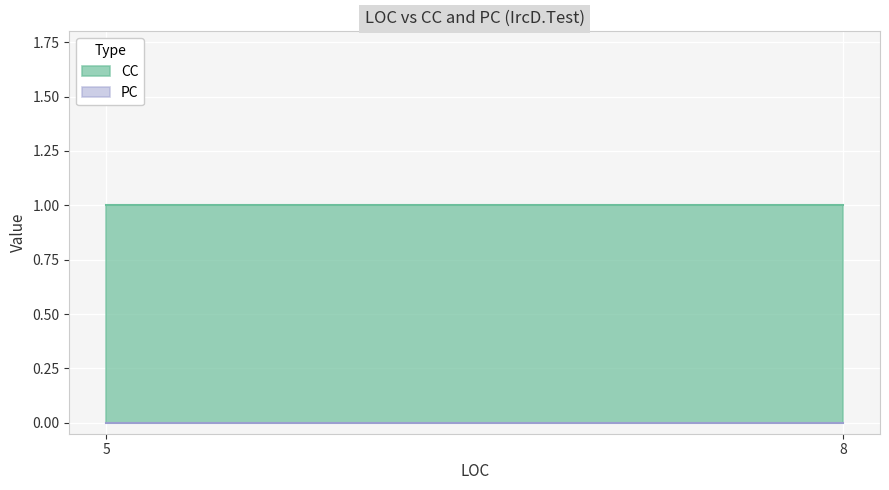

Is it true that CC equals 1 at 8?

True